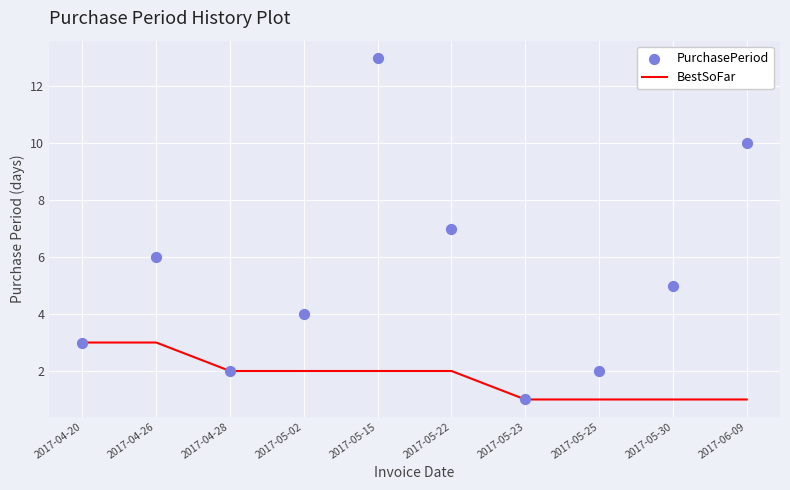

Which series reaches the maximum Y coordinate?

PurchasePeriod